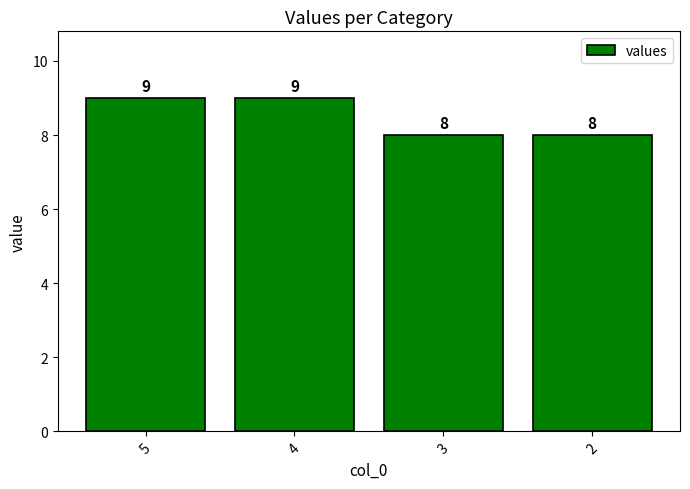

What is the change in value from 4 to 2?

-1